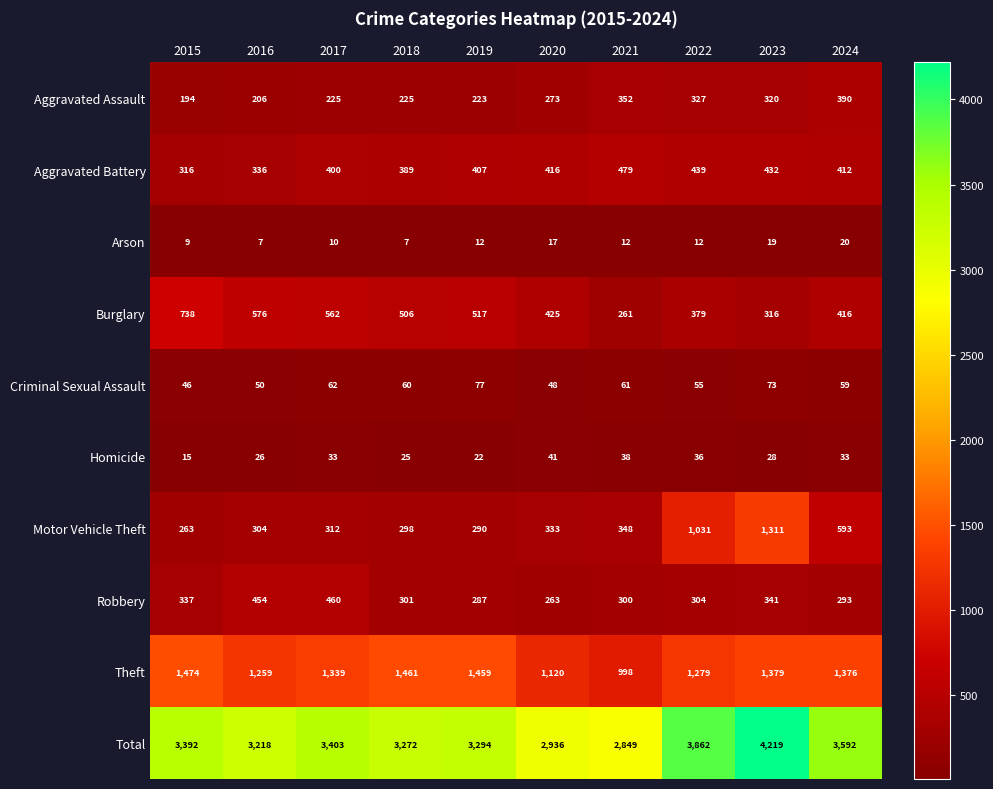

What value does the Robbery series have at 2024, to the nearest 50?

300